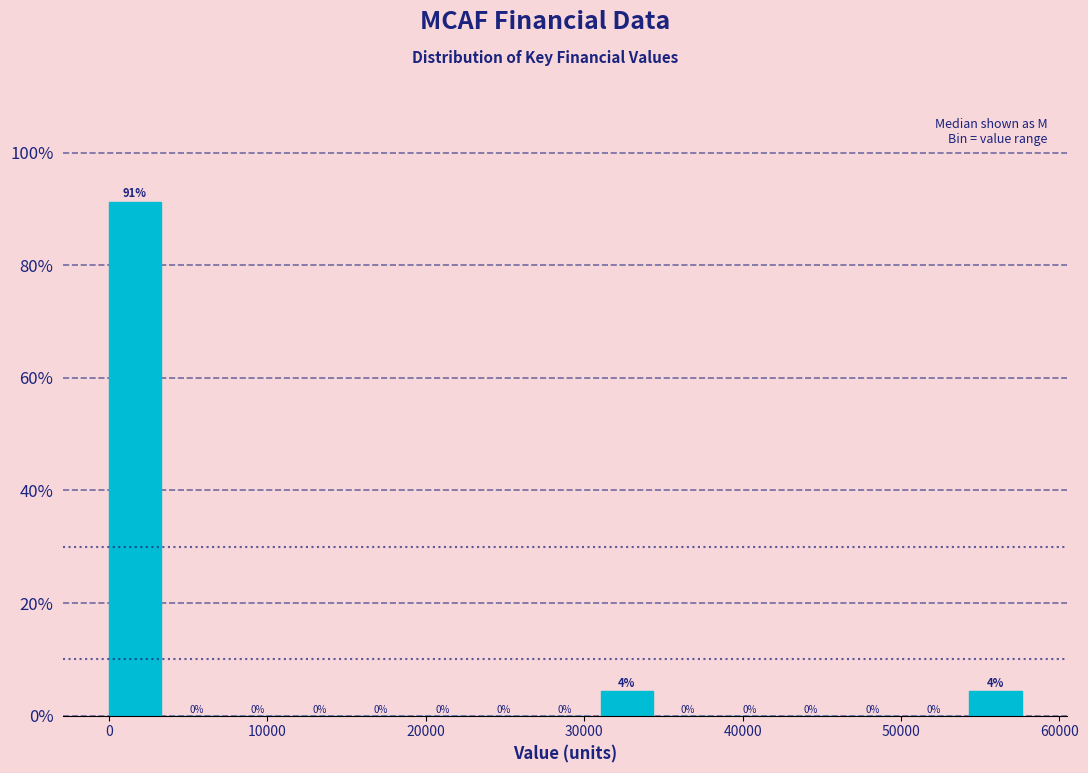

Around what value on the x-axis is the tallest bar? Give the approximate position of its centre, as read against the axis.

2000